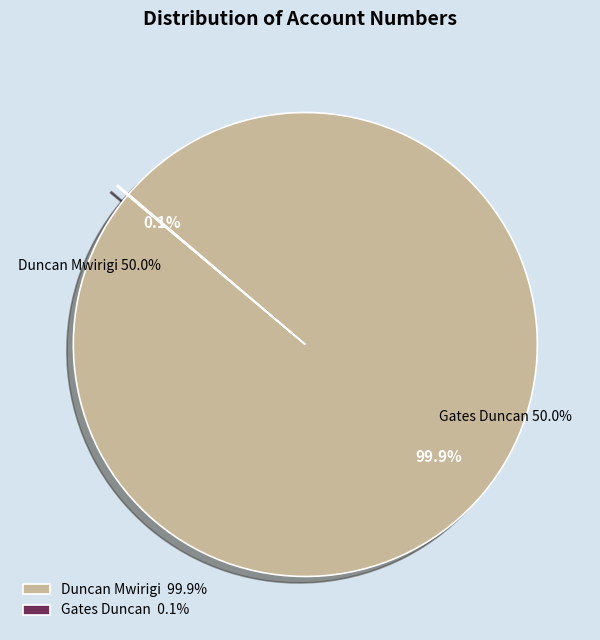

What is the change in value from Duncan Mwirigi to Gates Duncan?

-1233333214212